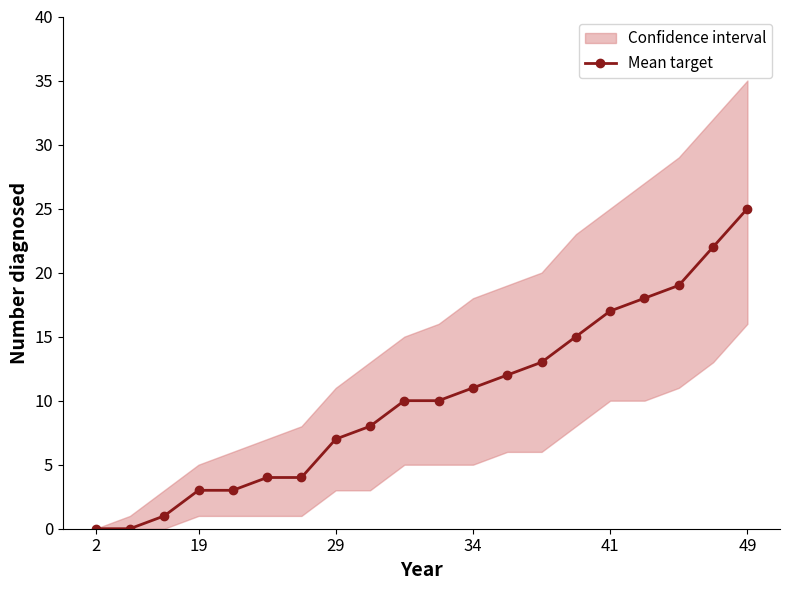

Where is the data nearest to the value 12?

12